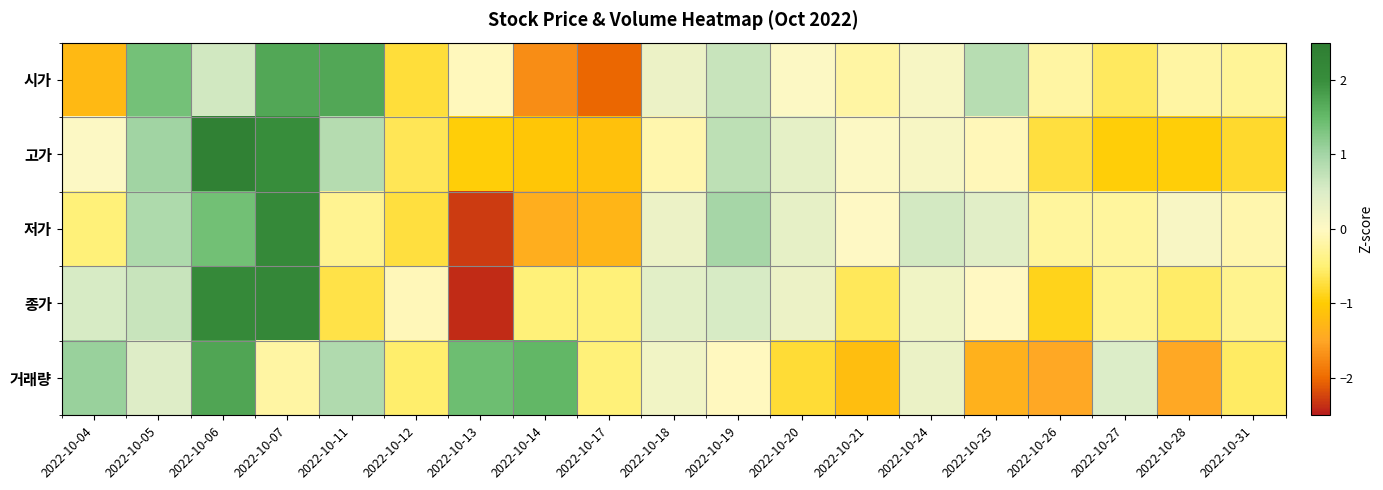

At how many categories does at least one series exceed -1?

19